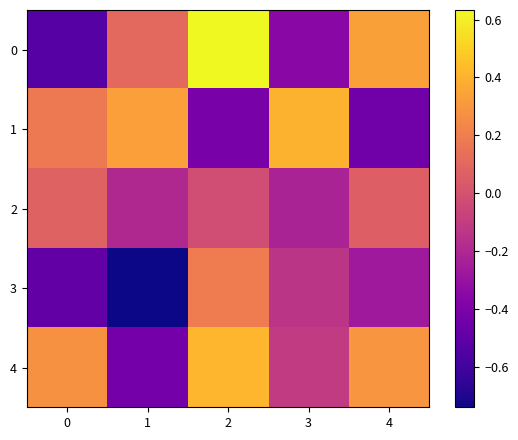

Between 1 and 3, which series saw the biggest shift?

3